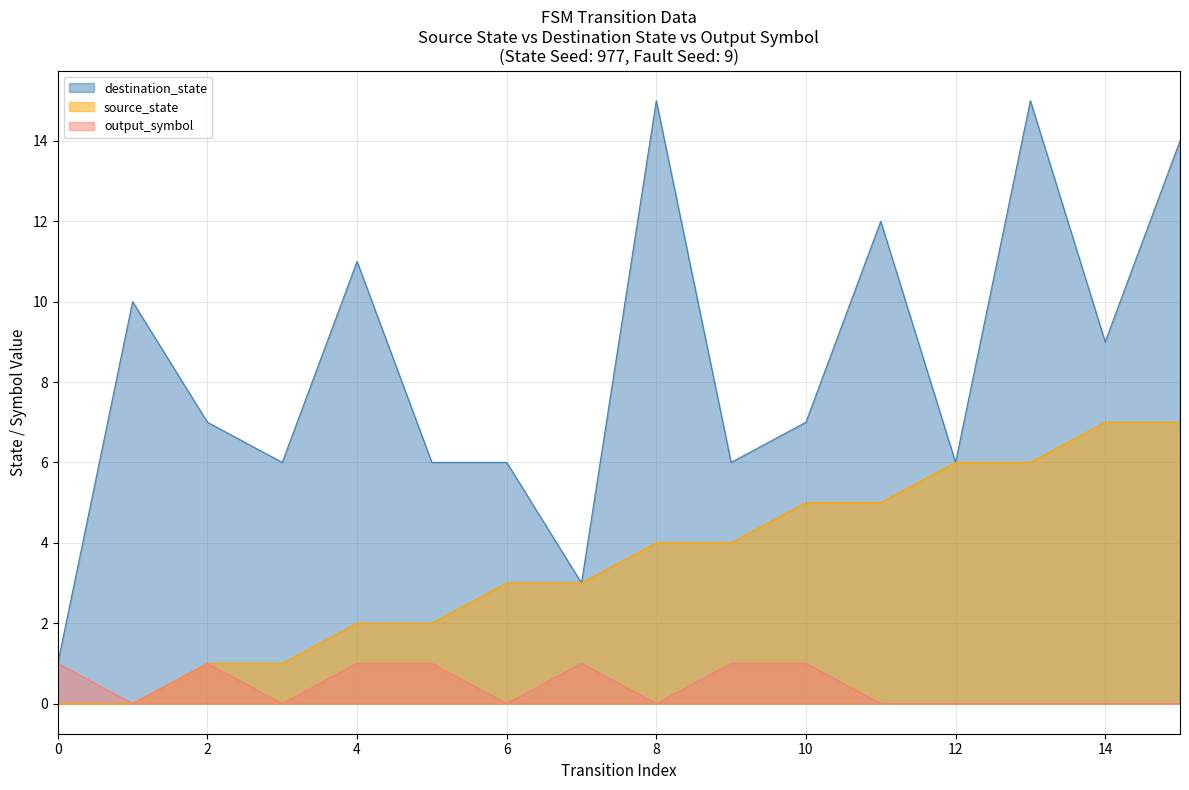

True or false: output_symbol and source_state intersect in this chart.

False